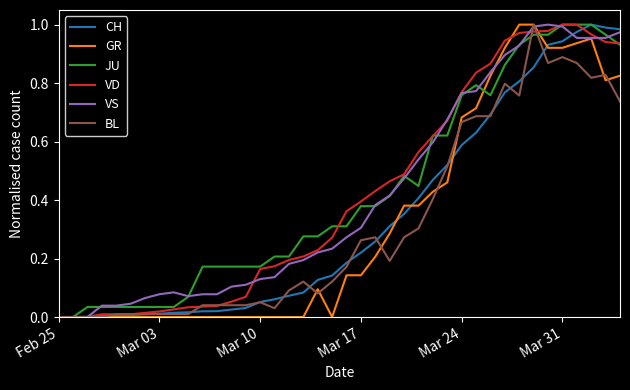

What are all the series names shown in the legend?

CH, GR, JU, VD, VS, BL